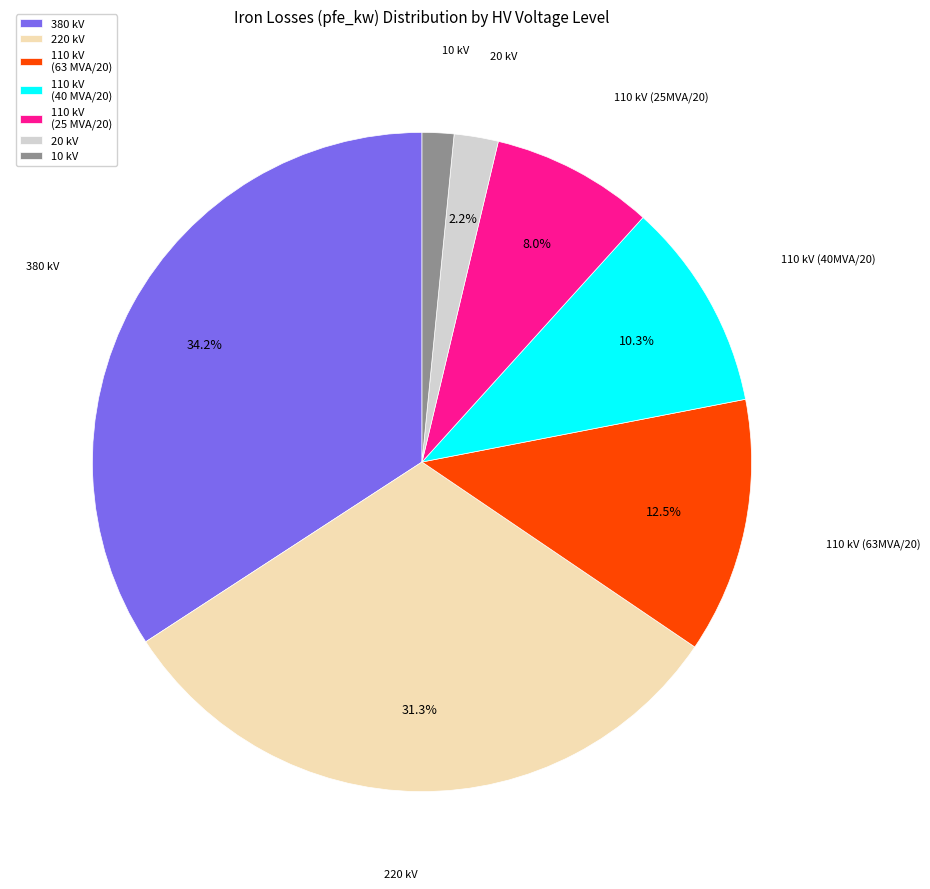

To the nearest percent, what is the average slice percentage?

14%